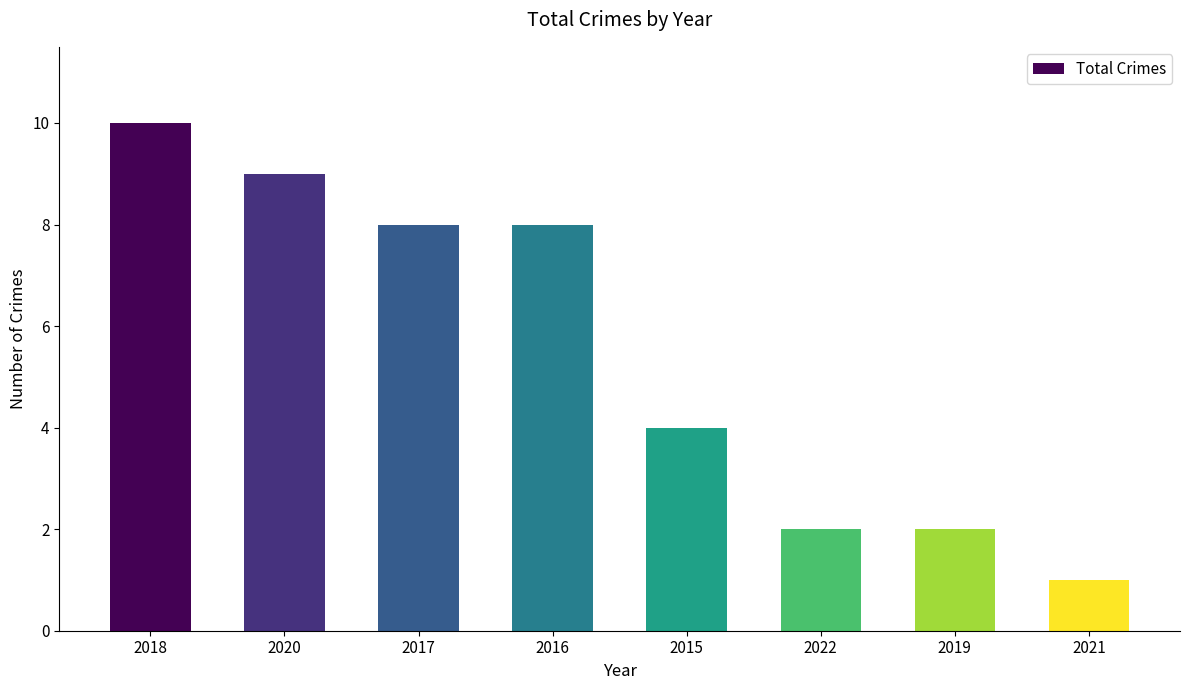

What position from the right is 2017?

6